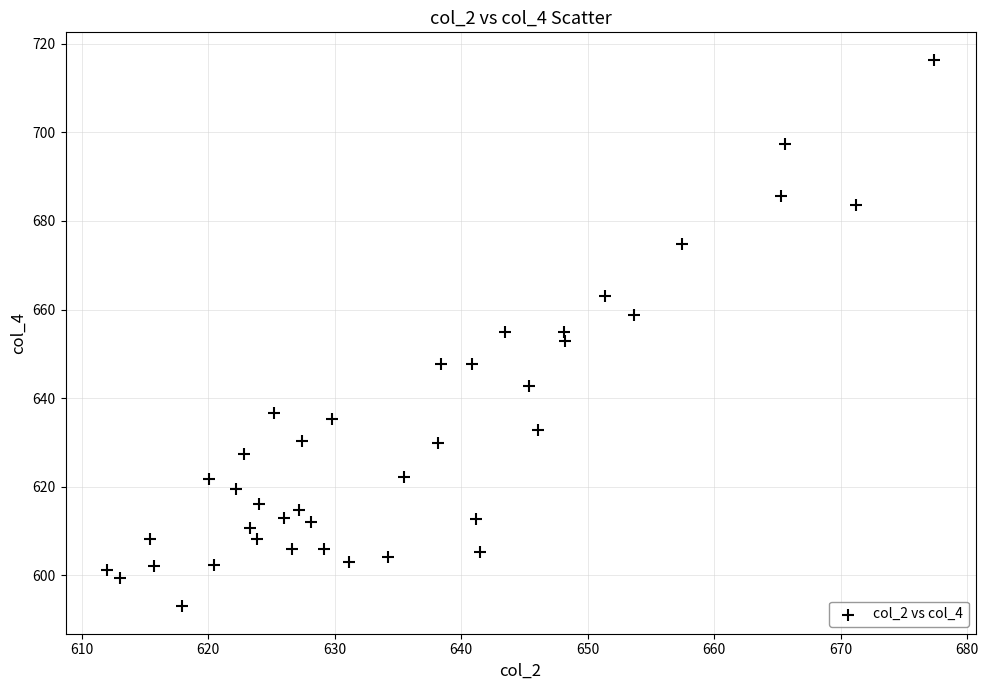

What is the range of X values (max minus min)?

65.4